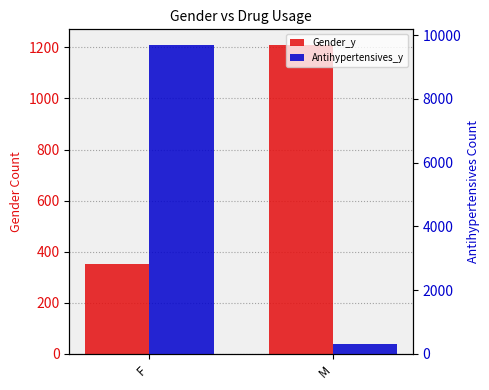

How many data points in Antihypertensives_y are less than 9696?

1